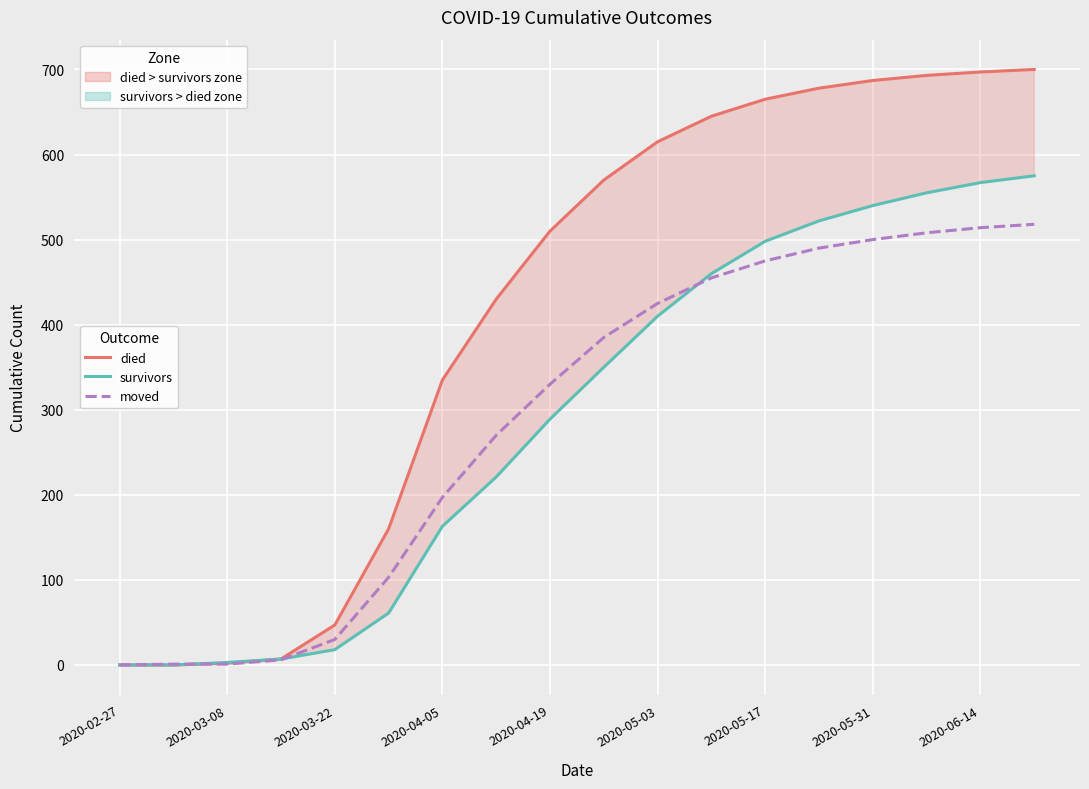

True or false: died and survivors intersect in this chart.

False